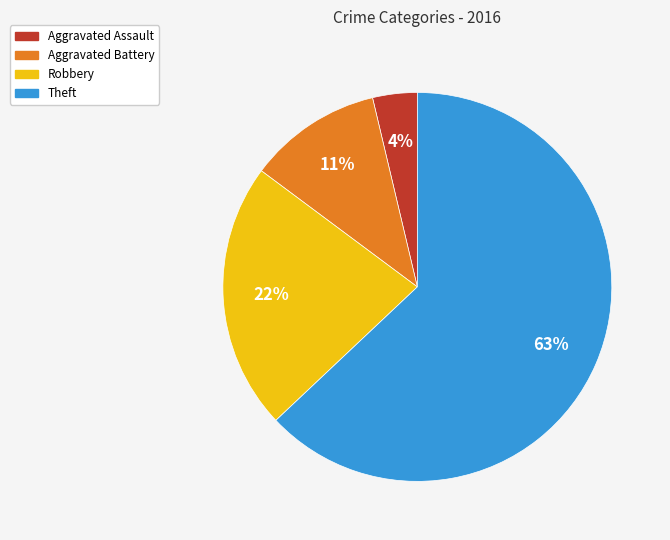

Does Theft represent more than half of the total?

Yes